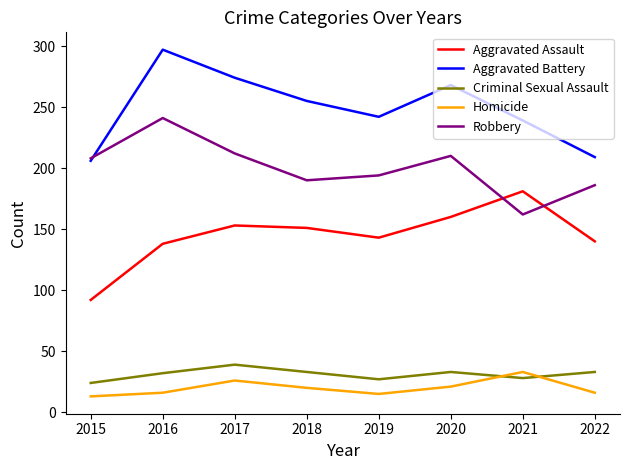

At which label does Homicide first exceed 20?

2017